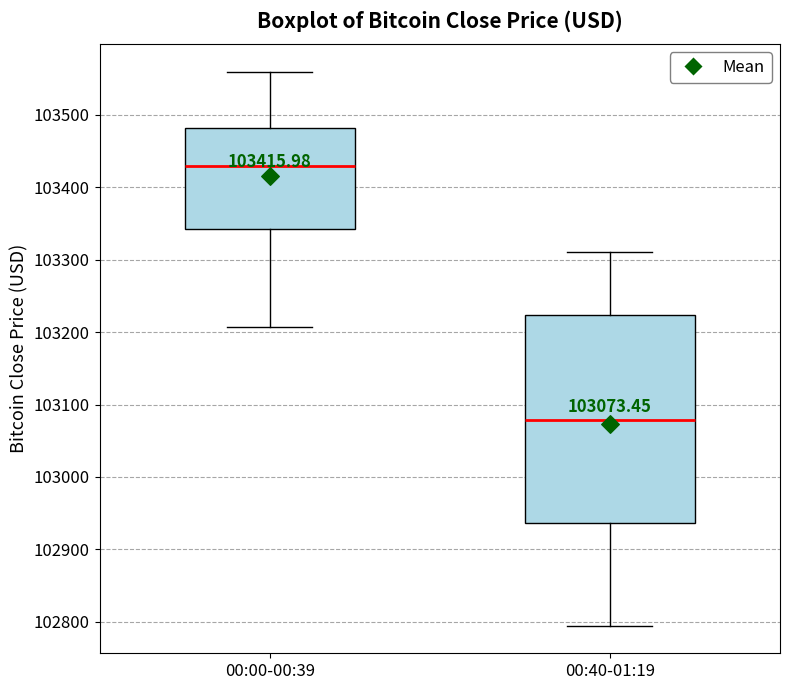

Which box has the lowest median line?

00:40-01:19